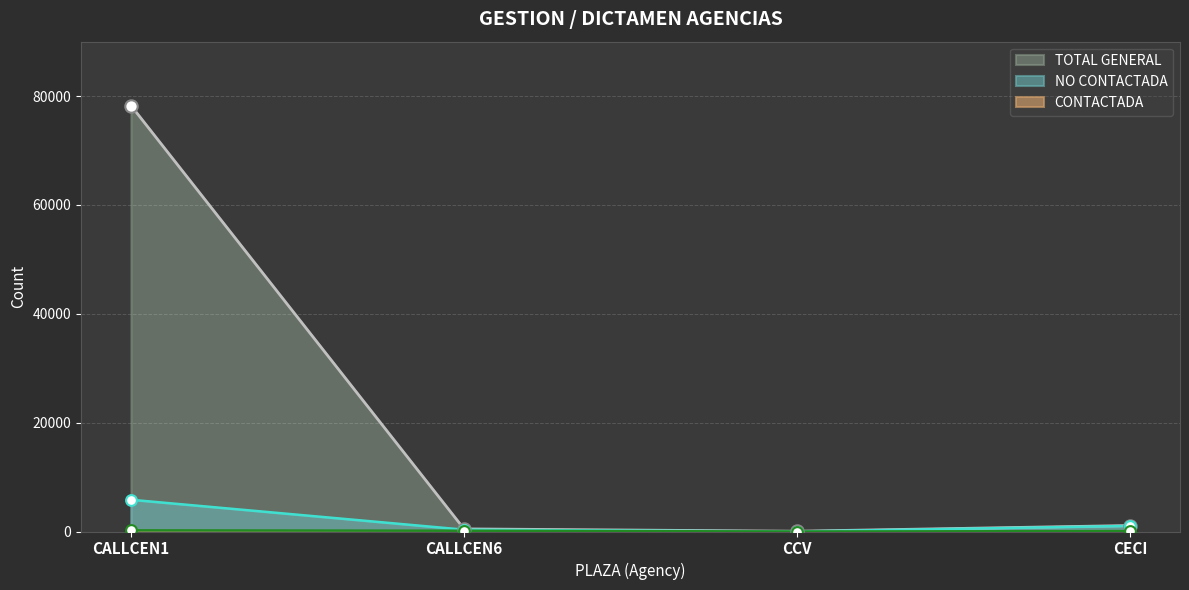

Is the value of TOTAL GENERAL at CALLCEN1 greater than the value of CONTACTADA at CALLCEN6?

Yes